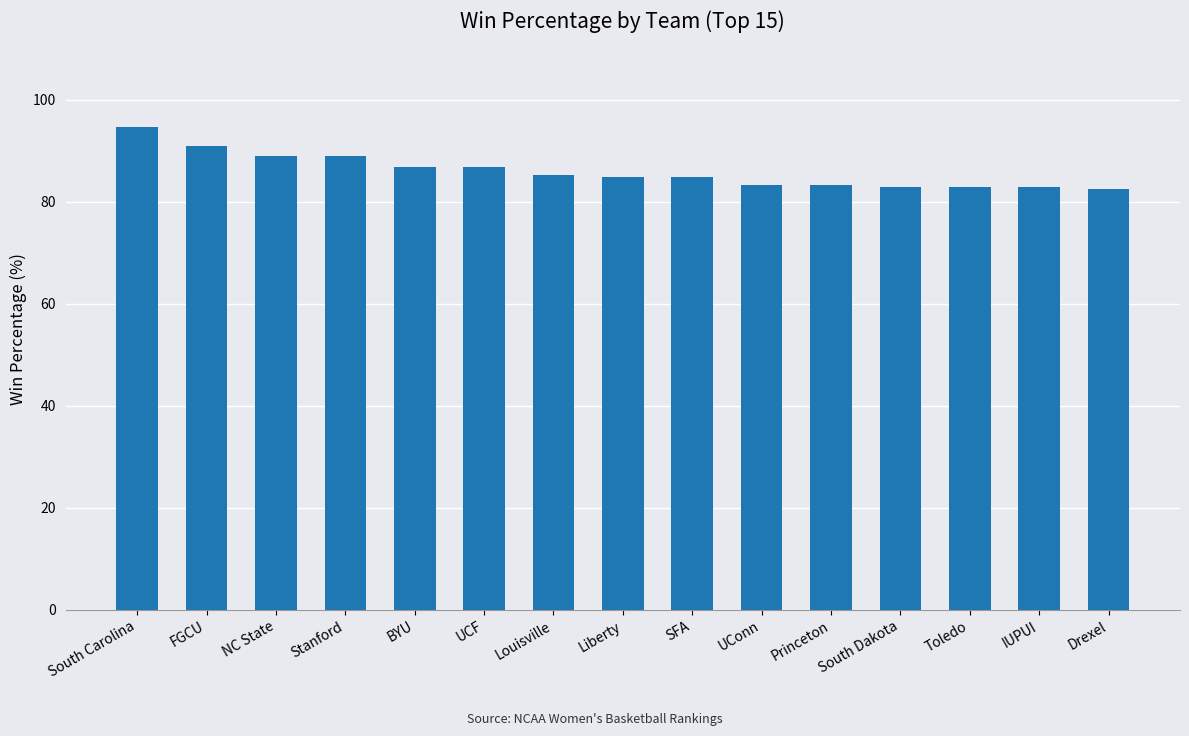

What is the smallest value displayed?

82.4